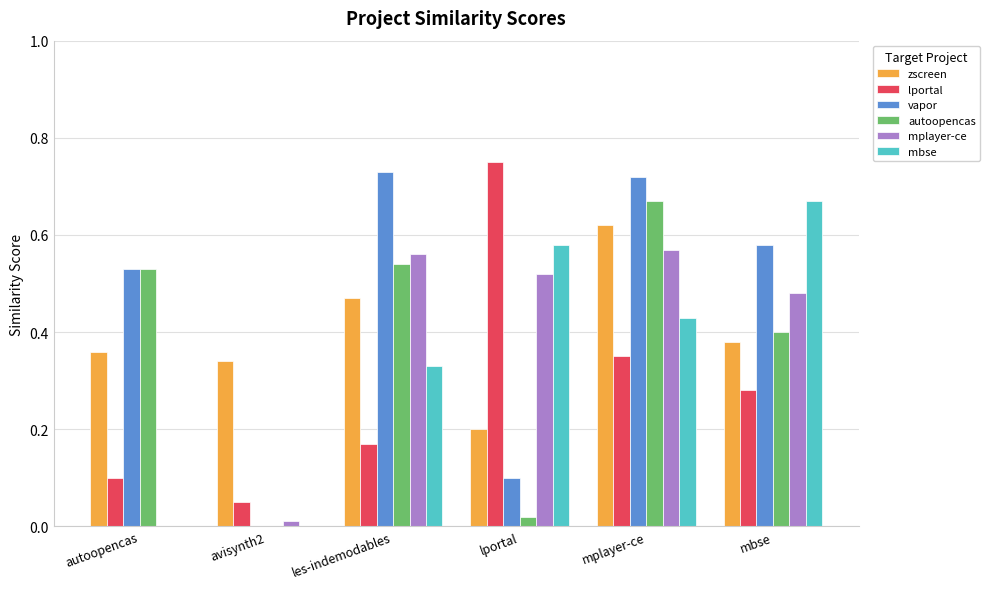

Which series has the largest total across all categories?

vapor